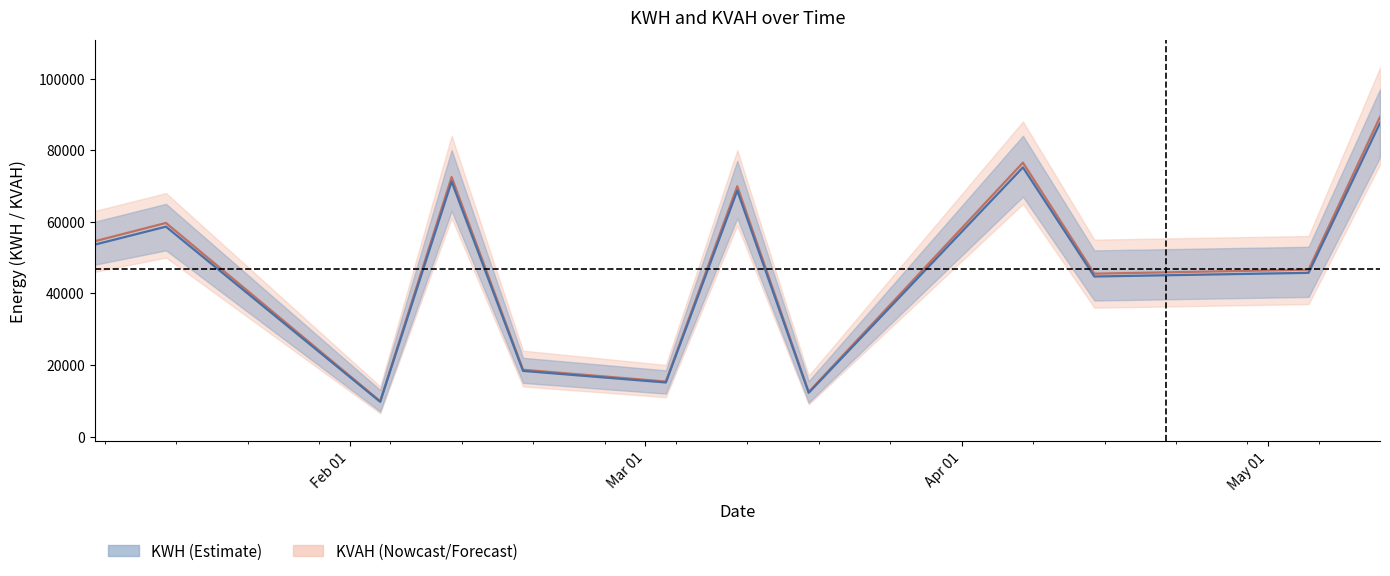

At which category is the sum across all series the highest?

2024-05-12